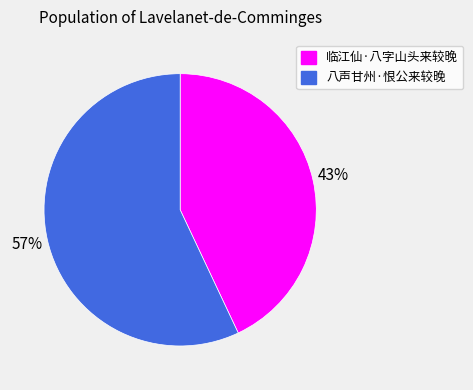

To the nearest percent, what is the combined percentage of 八声甘州·恨公来较晚 and 临江仙·八字山头来较晚?

100%